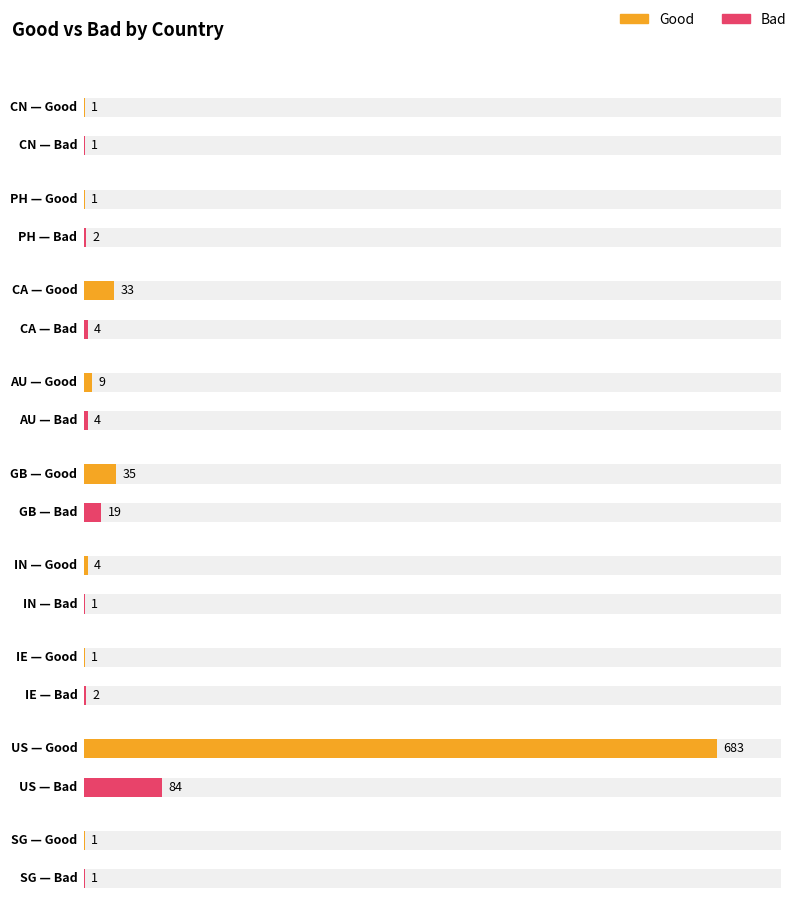

How many values in the Bad series are below 2?

3